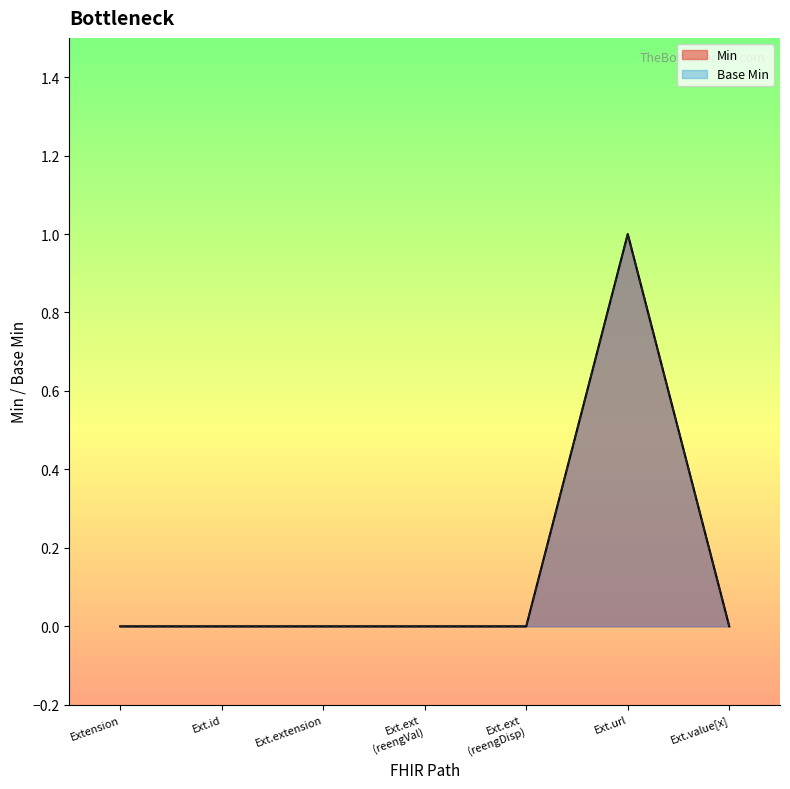

Between Ext.value[x] and Ext.url, which is larger?

Ext.url